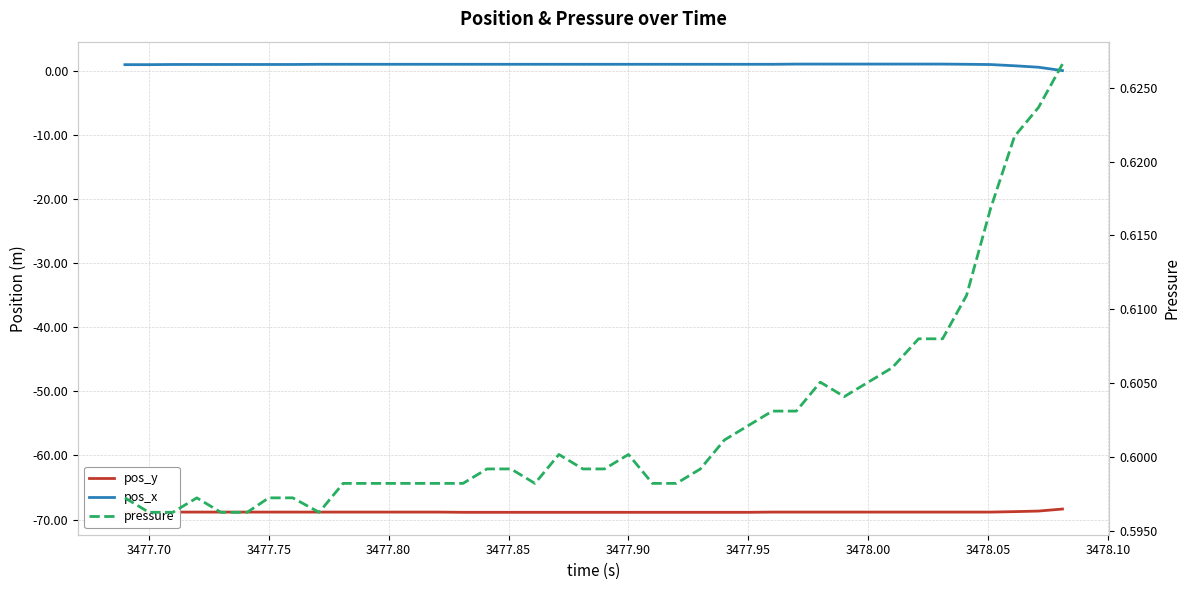

List the series in order of their peak value, highest first.

pos_x, pressure, pos_y